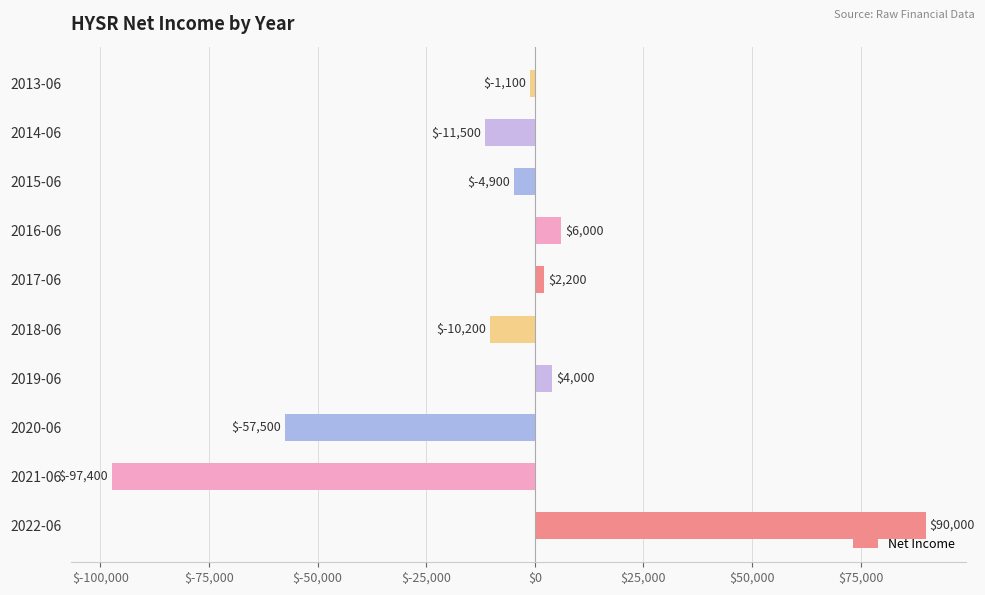

What is the maximum value shown in the chart?

90000